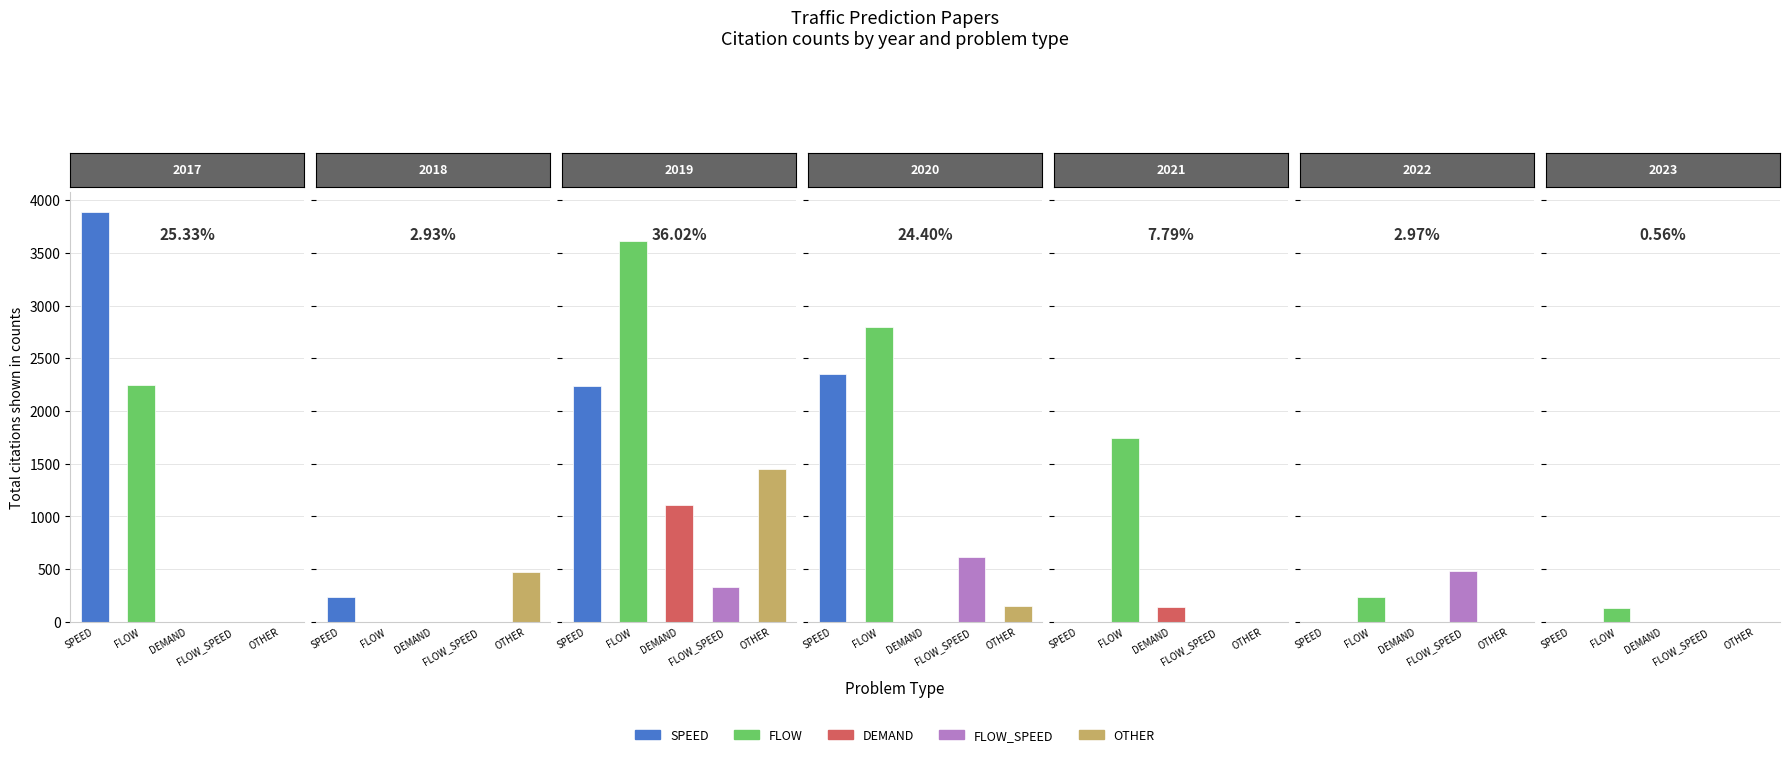

Does the chart contain stacked bars?

No